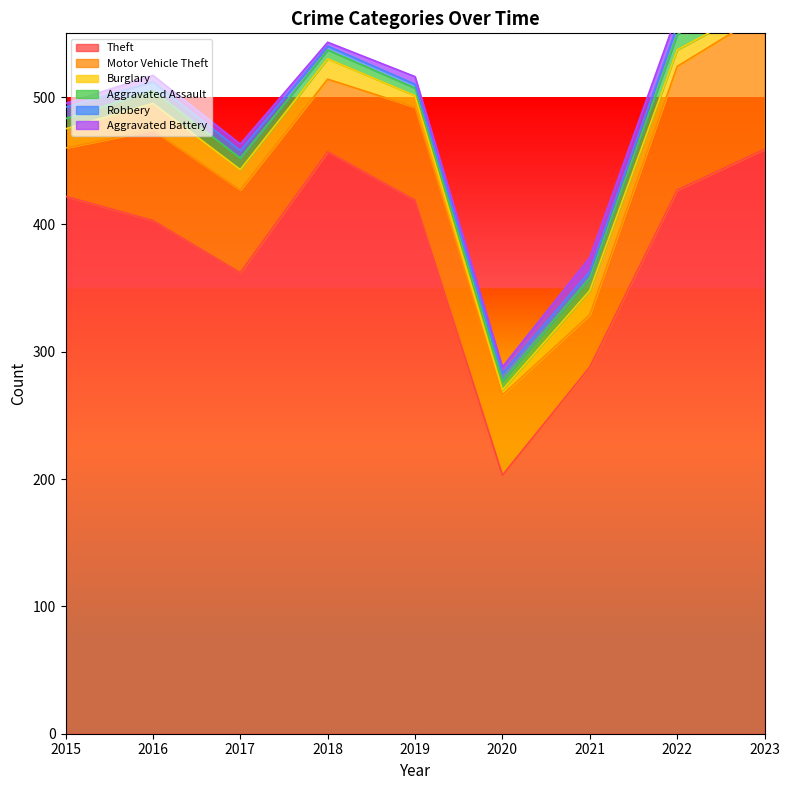

Rank the categories by Motor Vehicle Theft value from highest to lowest.

2023, 2022, 2019, 2016, 2017, 2020, 2018, 2021, 2015